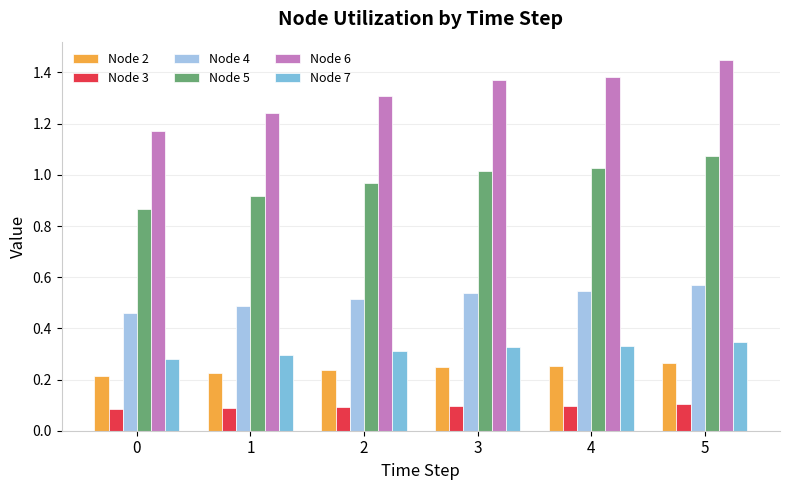

Rank the series by their maximum value, from lowest to highest.

Node 3, Node 2, Node 7, Node 4, Node 5, Node 6